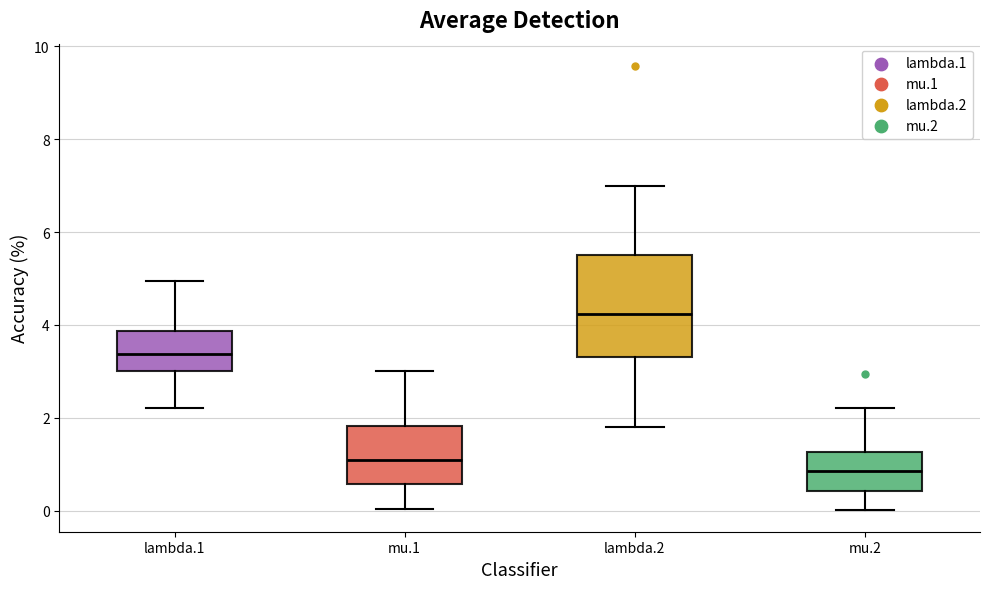

Reading left to right, read every box against the y-axis: the position of its median line, the range the box covers, and the ends of its whiskers. The values are not printed on the chart, so give them approximately, as read against the axis.

lambda.1: median 3.4, box 3.0 to 3.8, whiskers 2.2 to 5.0
mu.1: median 1.2, box 0.6 to 1.8, whiskers 0.0 to 3.0
lambda.2: median 4.2, box 3.4 to 5.6, whiskers 1.8 to 7.0
mu.2: median 0.8, box 0.4 to 1.2, whiskers 0.0 to 2.2